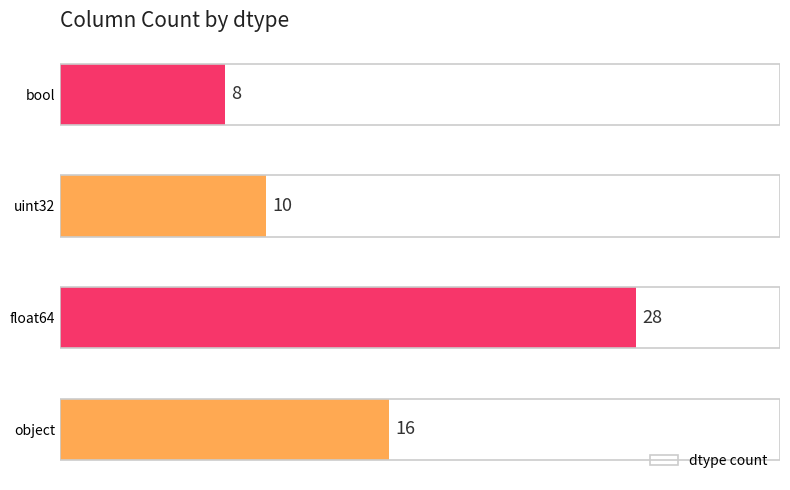

Which label corresponds to the smallest value in the chart?

bool